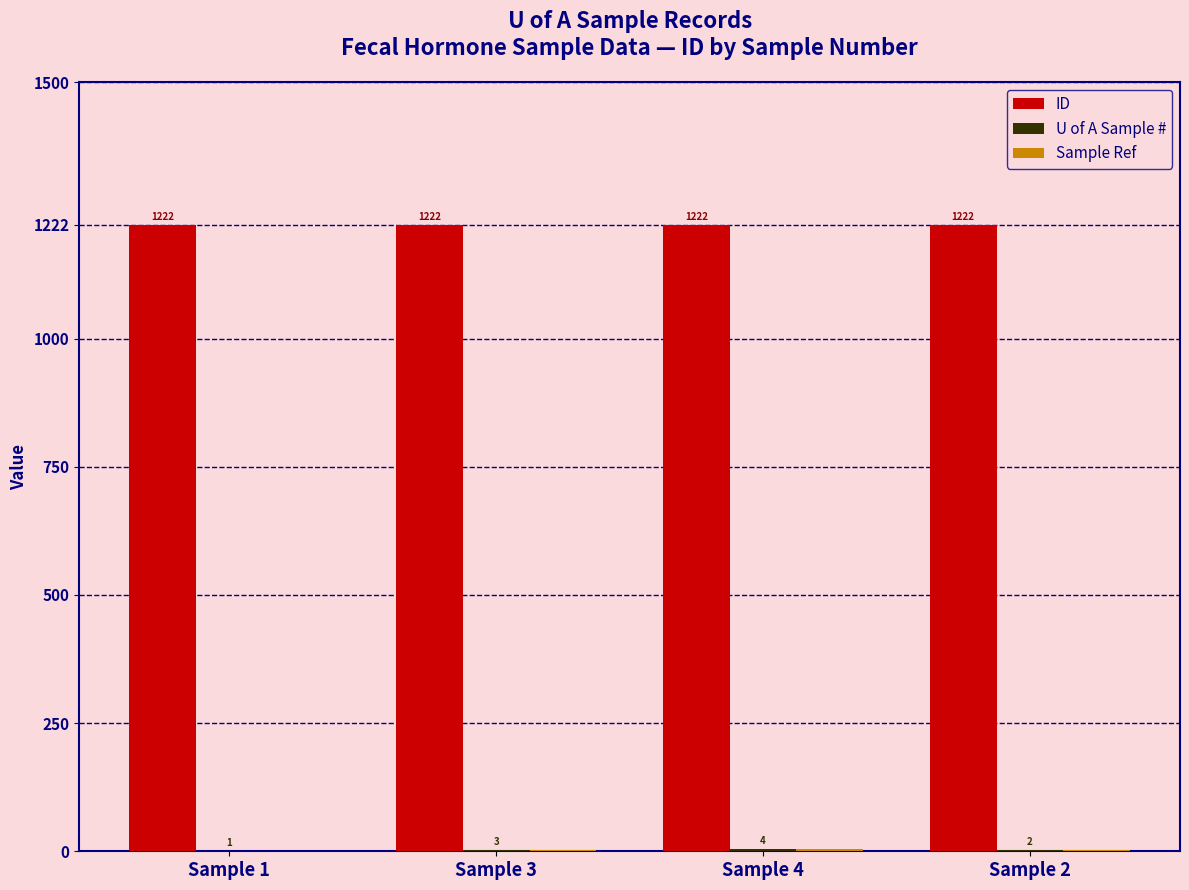

What is the spread (max minus min) of values at Sample 1?

1221.1